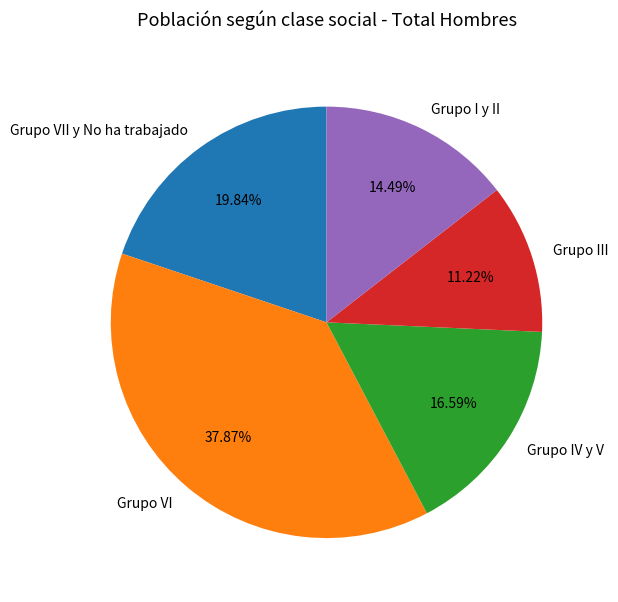

How much of the chart is everything except Grupo IV y V?

83.4%